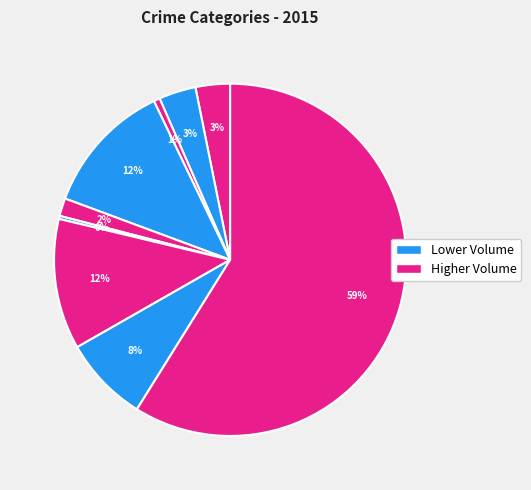

Rank the categories by value from lowest to highest.

Homicide, Arson, Criminal Sexual Assault, Aggravated Assault, Aggravated Battery, Robbery, Motor Vehicle Theft, Burglary, Theft